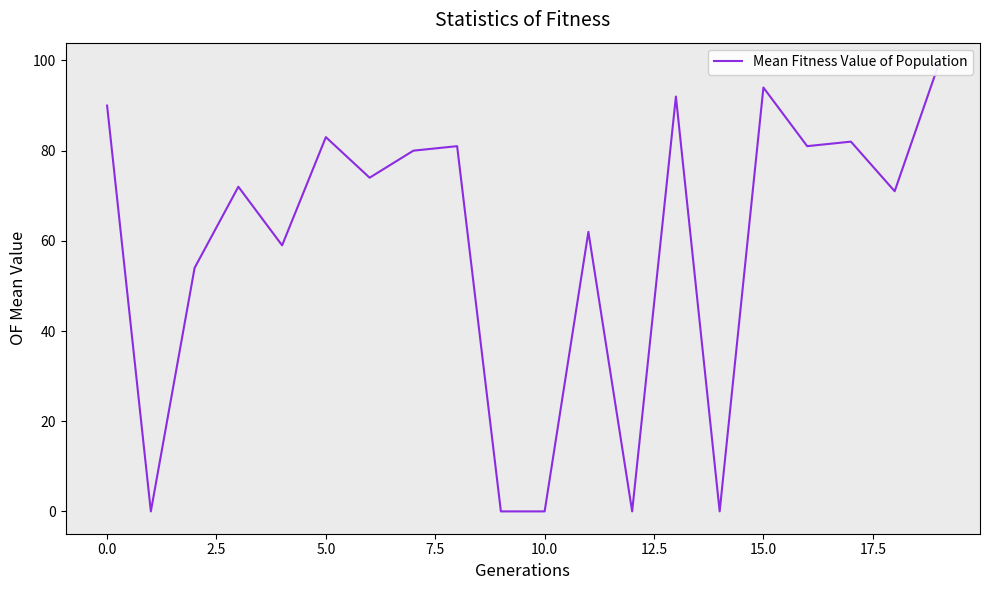

At which category does the chart reach its peak across all series?

19